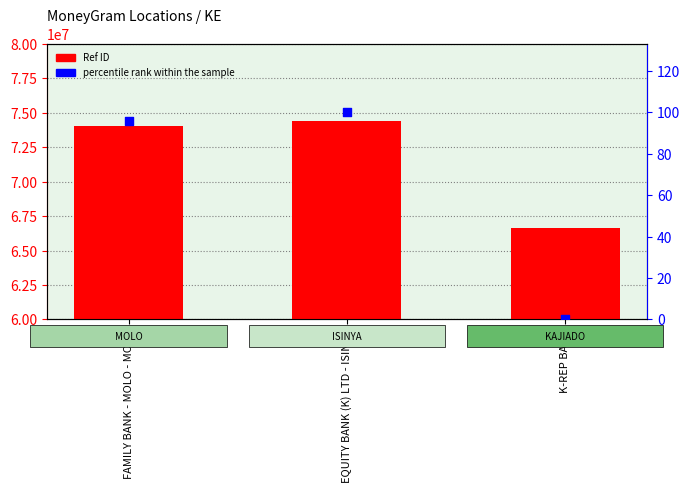

Which series contains the highest Y value?

Ref (ID)